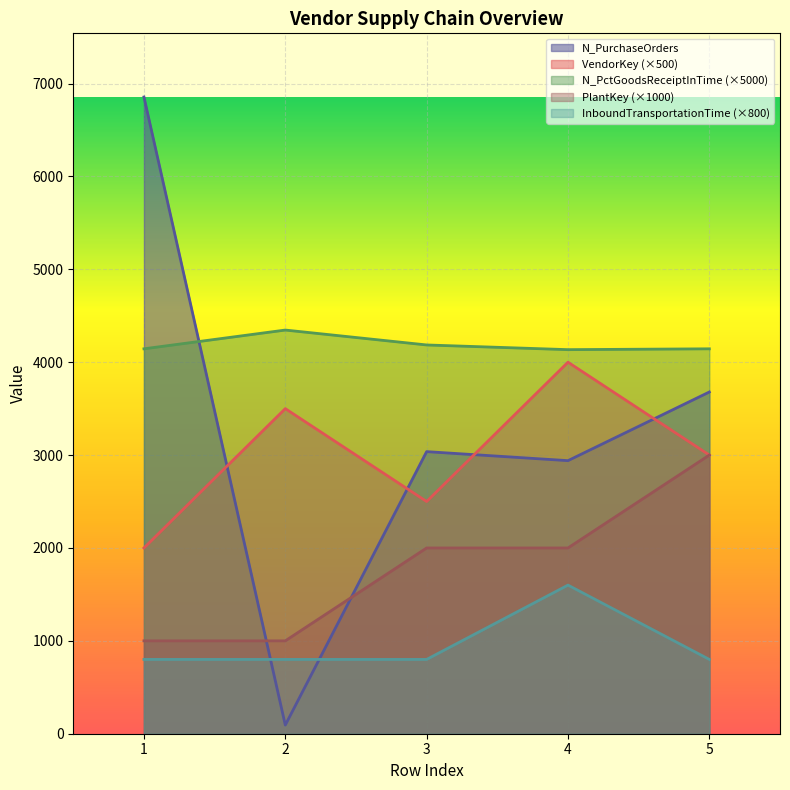

In InboundTransportationTime, how many points are higher than both neighbors (excluding endpoints)?

1